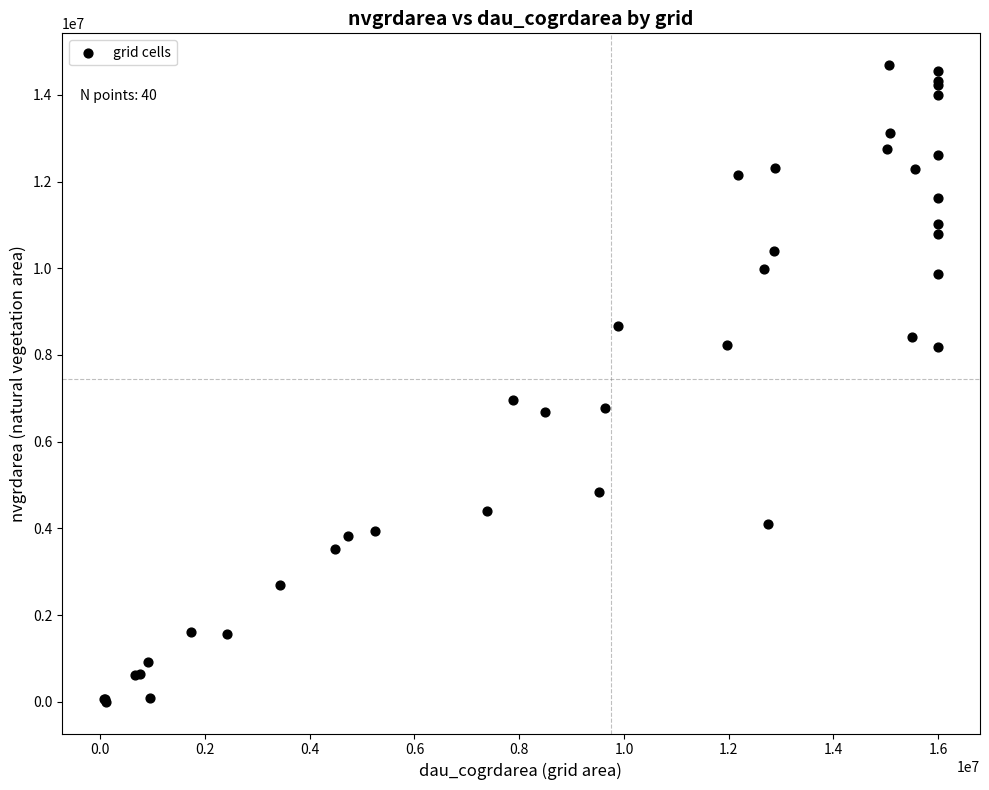

What Y value in the scatter plot is closest to 7344000?

6963300